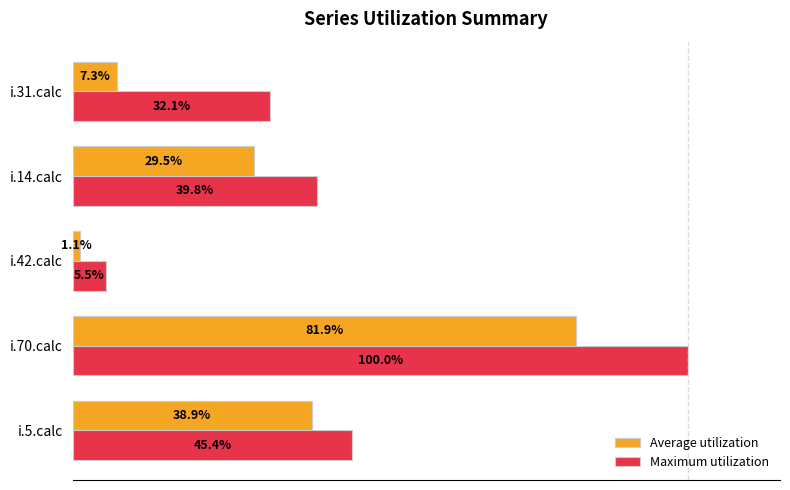

List the labels in order of Maximum utilization value, largest first.

i.70.calc, i.5.calc, i.14.calc, i.31.calc, i.42.calc